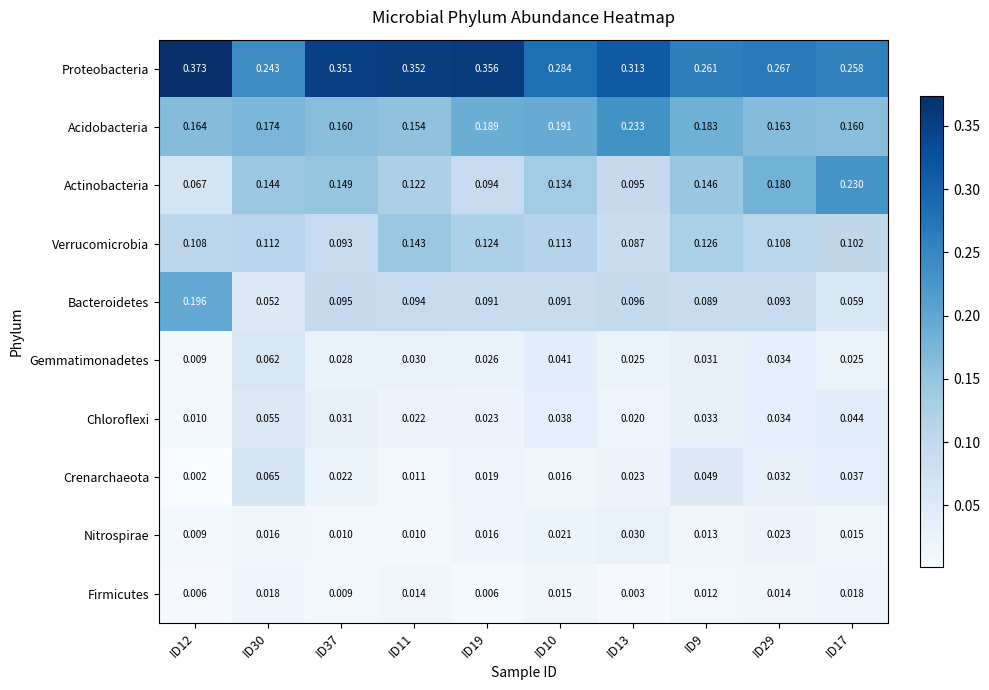

Which series has the largest range (max minus min)?

Actinobacteria